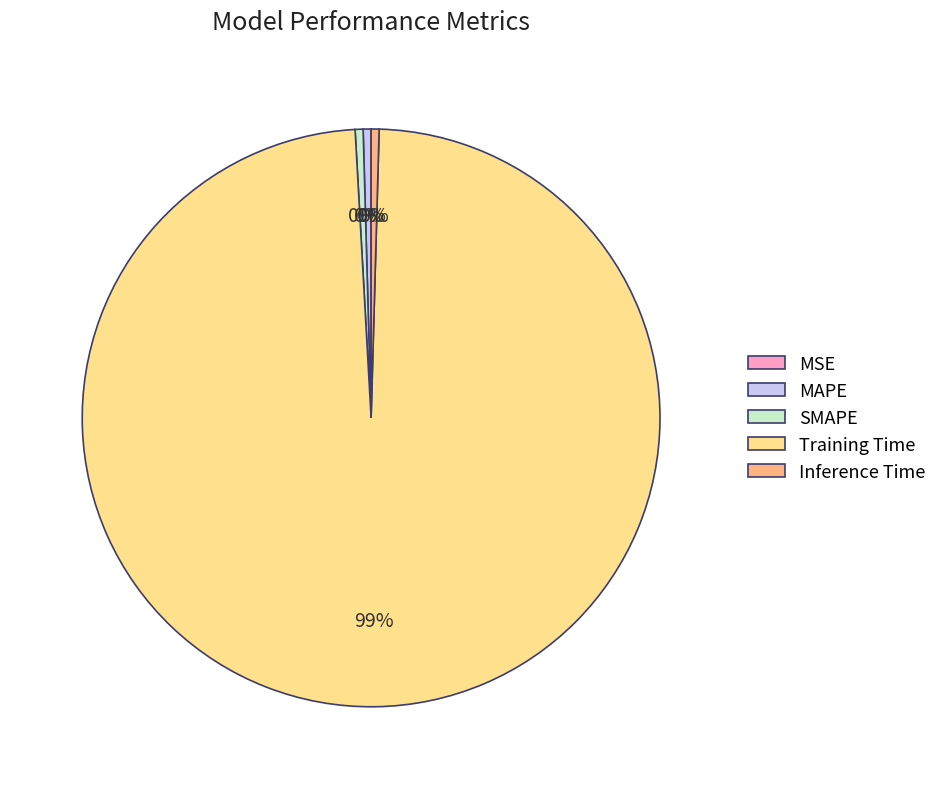

Which has a higher value, SMAPE or Training Time?

Training Time